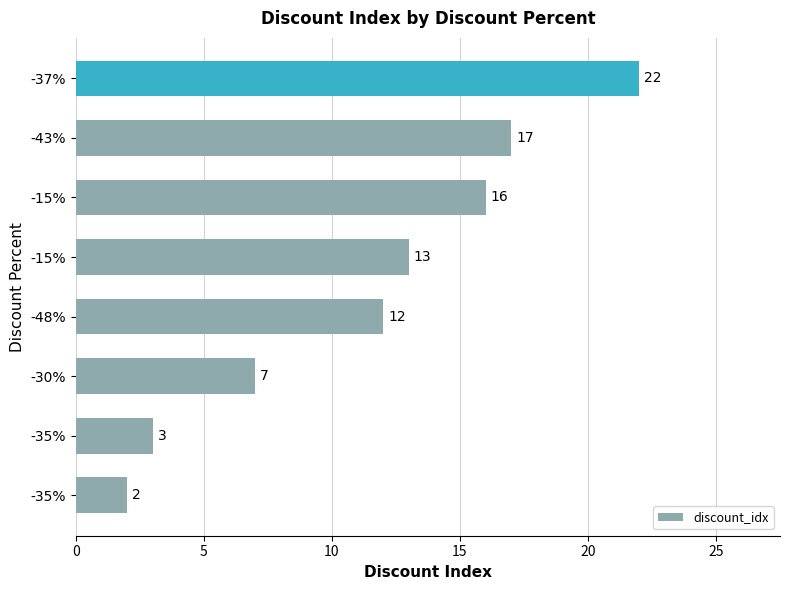

Which label corresponds to the largest value in the chart?

-37%